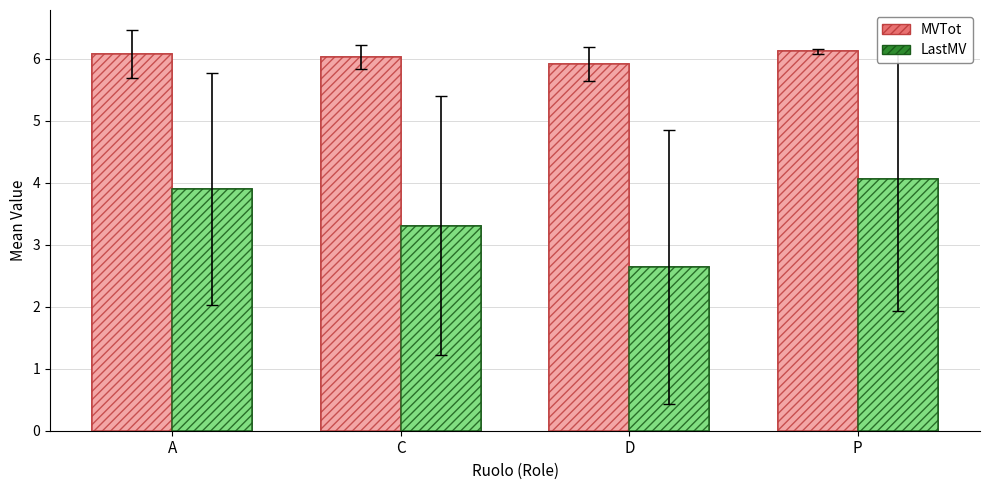

At which label does MVTot first exceed 6?

A